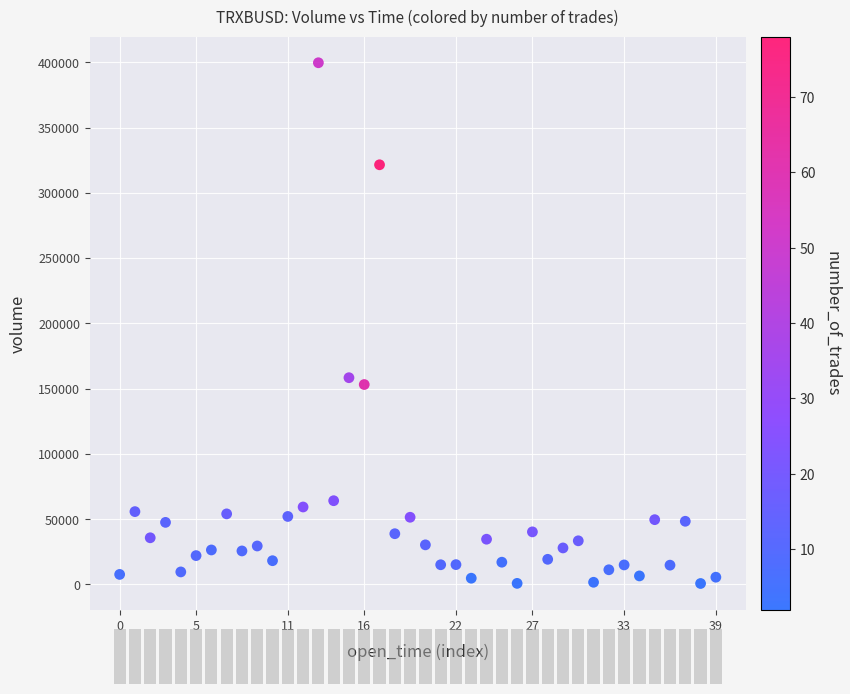

What is the range of Y values (max minus min)?

398938